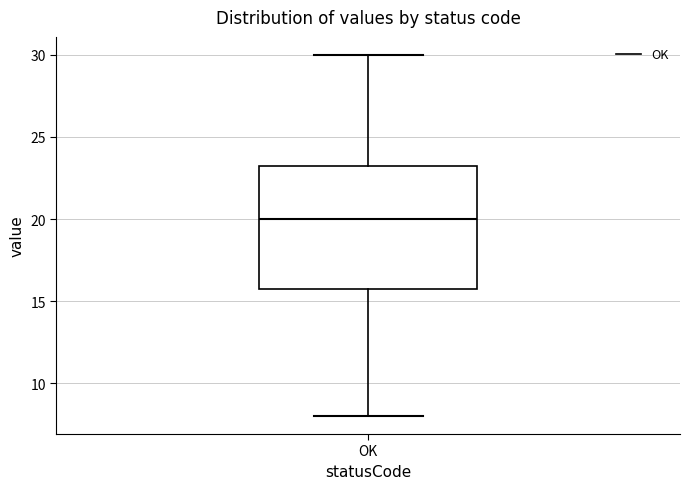

Read this box plot against the y-axis: the position of the median line, the range covered by the box, and the ends of both whiskers. The values are not printed on the chart, so give them approximately, as read against the axis.

median 20.0, box 16.0 to 23.5, whiskers 8.0 to 30.0